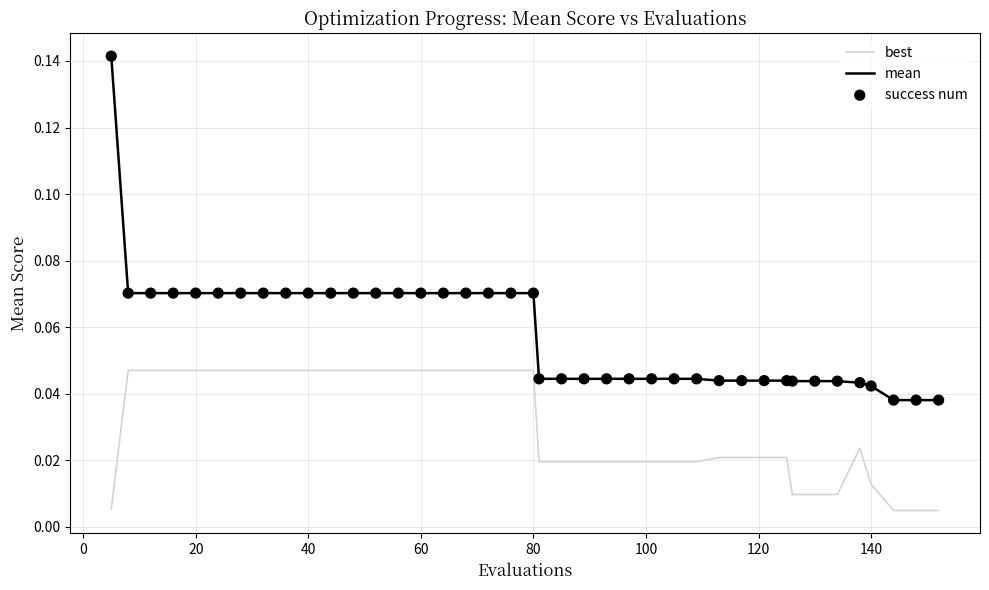

Which series has the widest spread of values?

mean